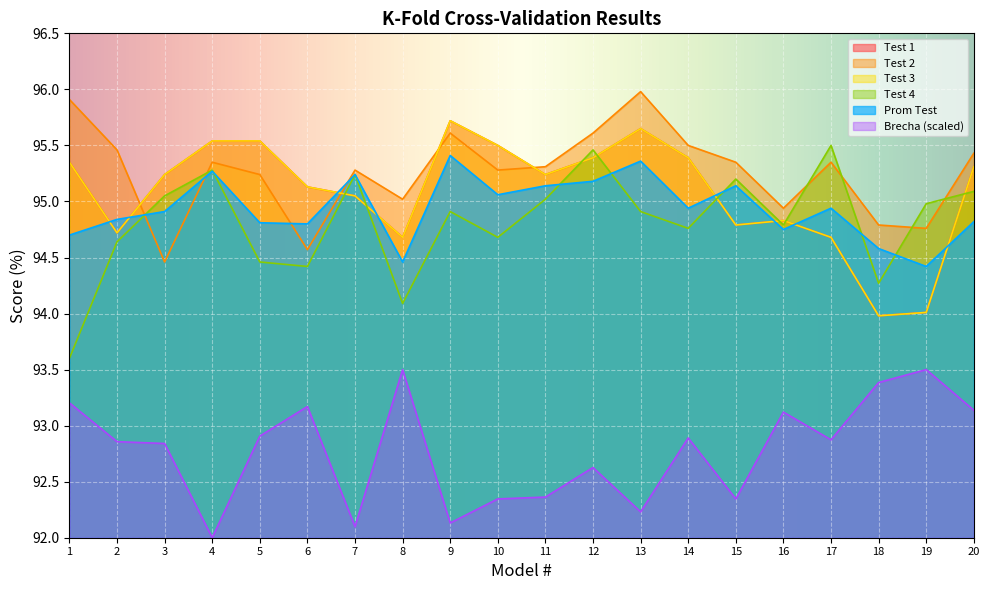

List the labels in order of Test 1 value, largest first.

9, 13, 4, 5, 10, 12, 14, 1, 20, 3, 11, 6, 7, 16, 15, 2, 8, 17, 19, 18